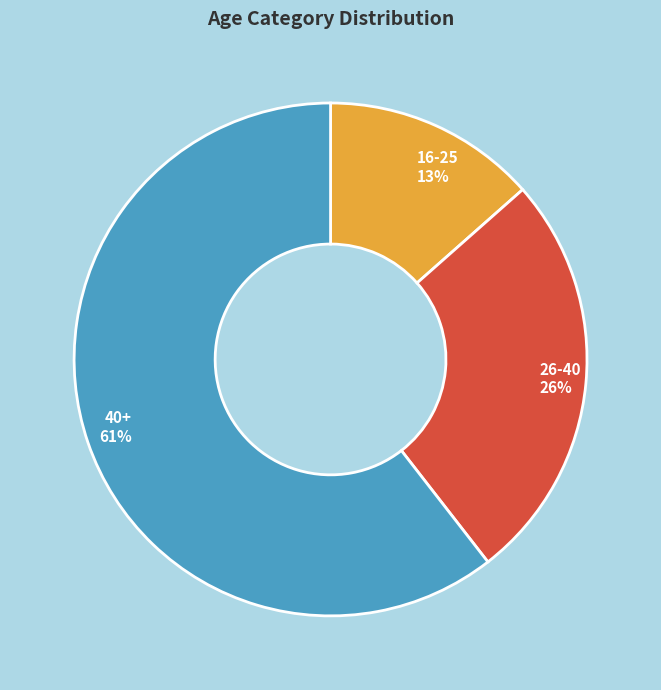

Is 26-40 the majority of the pie?

No